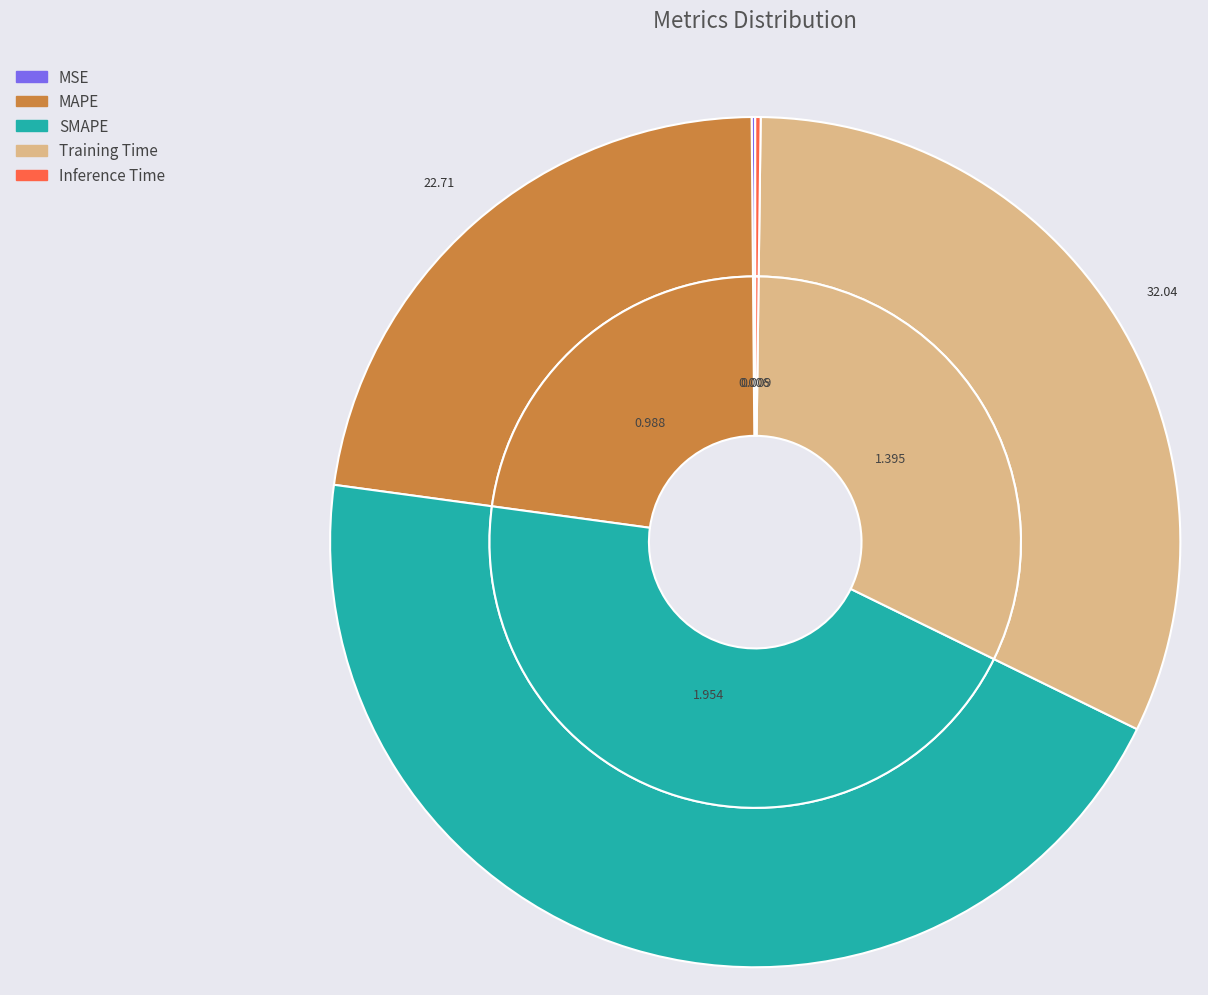

Is the sum of Inference Time and MAPE greater than half?

No